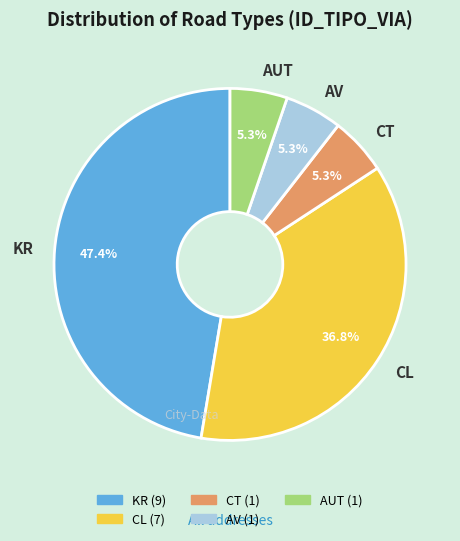

What is the ratio of the value at CT to the value at AV?

1.0